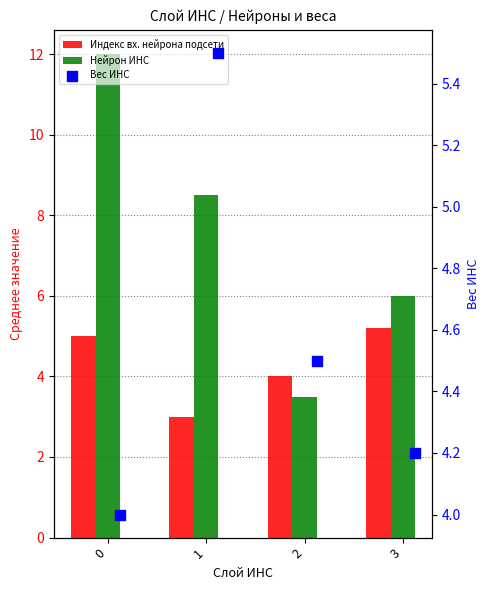

Which series reaches the minimum Y coordinate?

Индекс вх. нейрона подсети